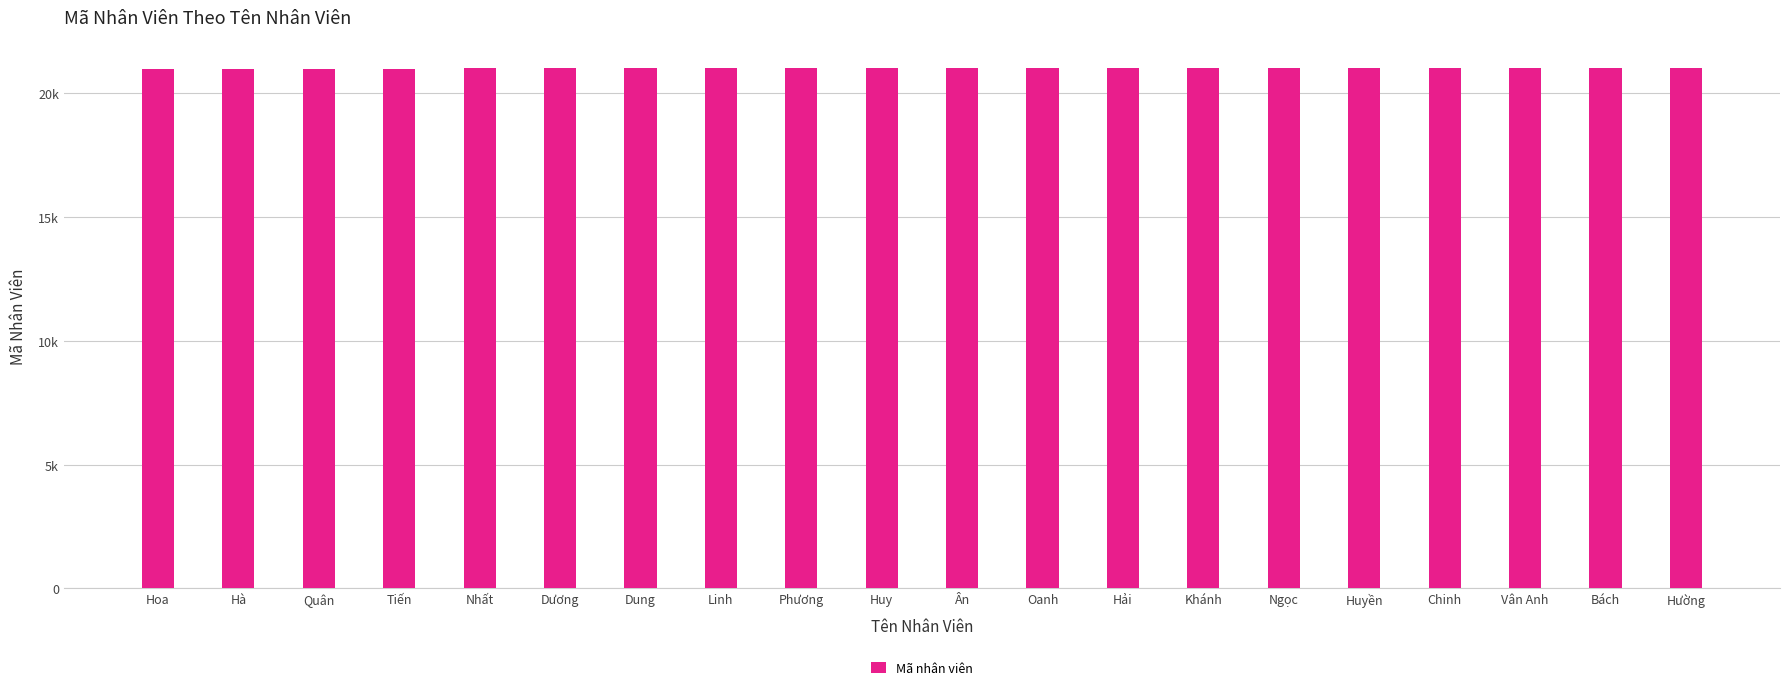

Read the value at Ngọc, to the nearest 10.

21020